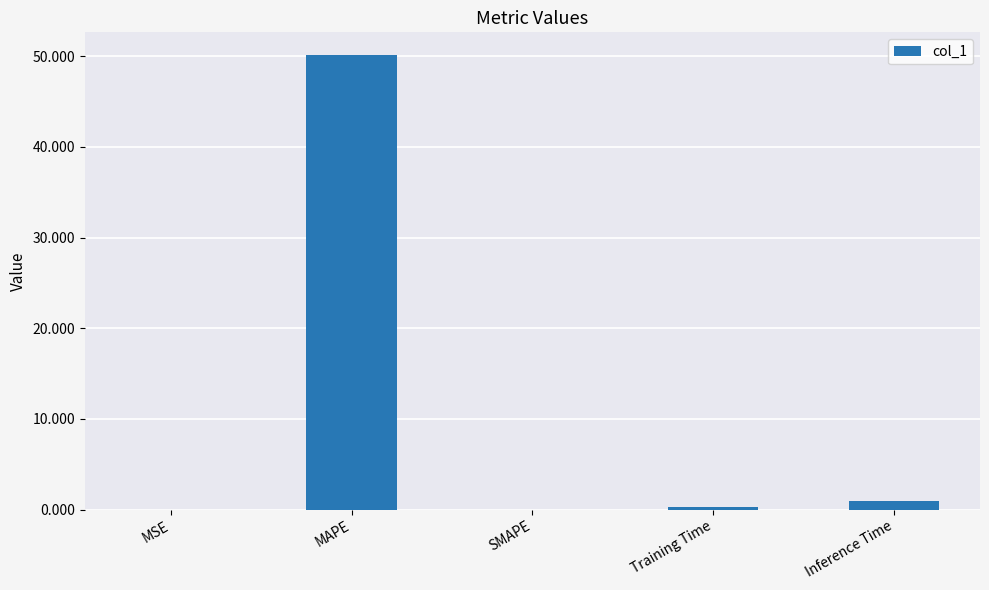

How many distinct data groups are displayed?

1